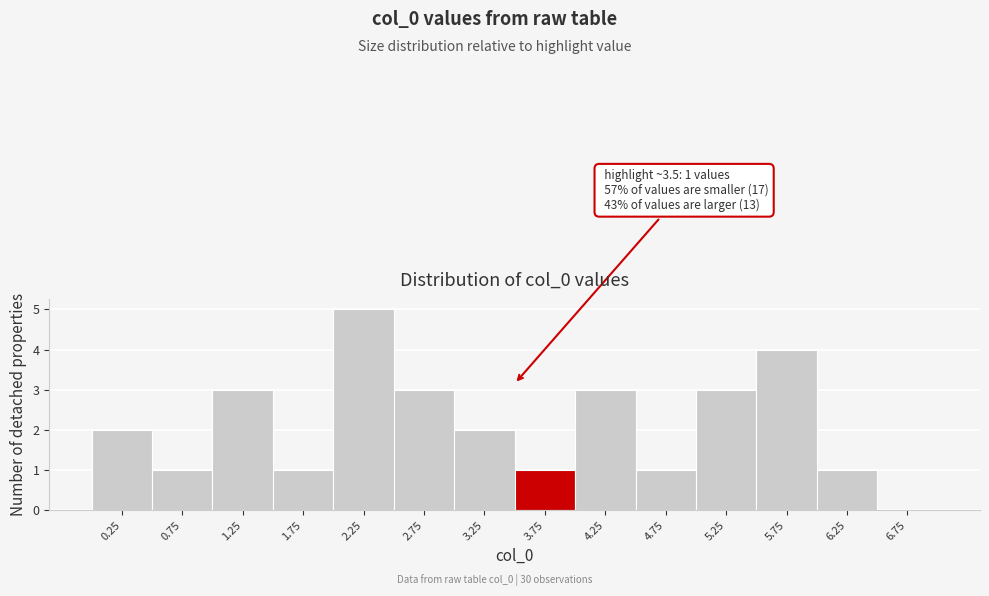

Over which range of the x-axis is the bar tallest?

2.0 to 2.5